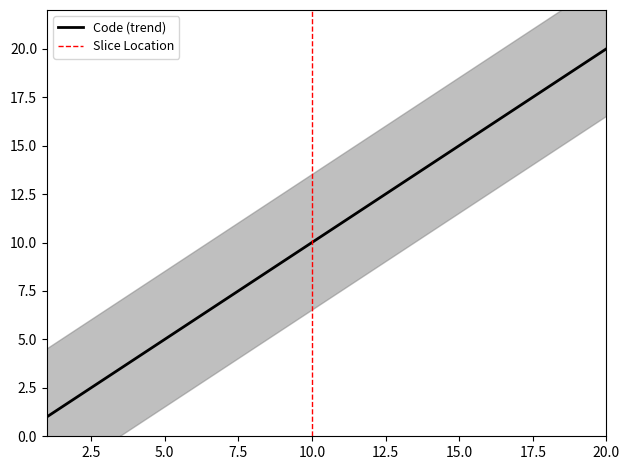

What is the value of the 3rd point from the left?

3.0